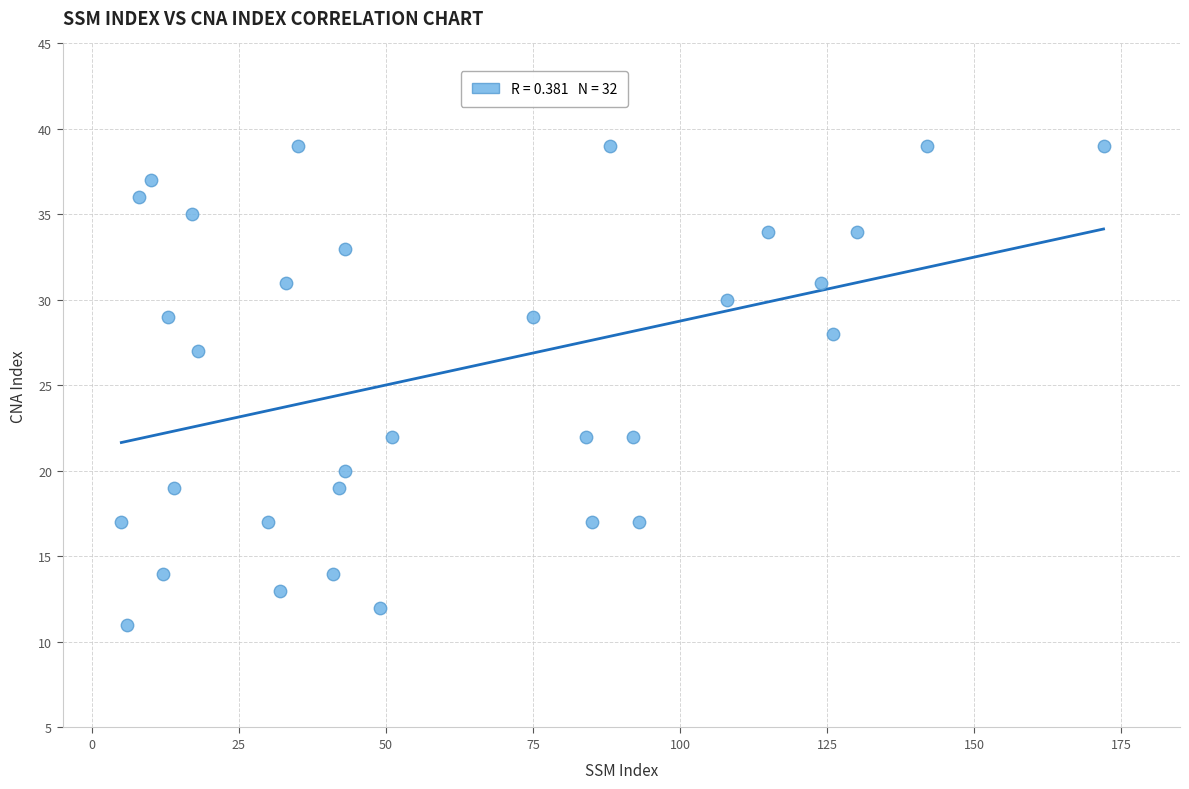

What is the range of Y values (max minus min)?

28